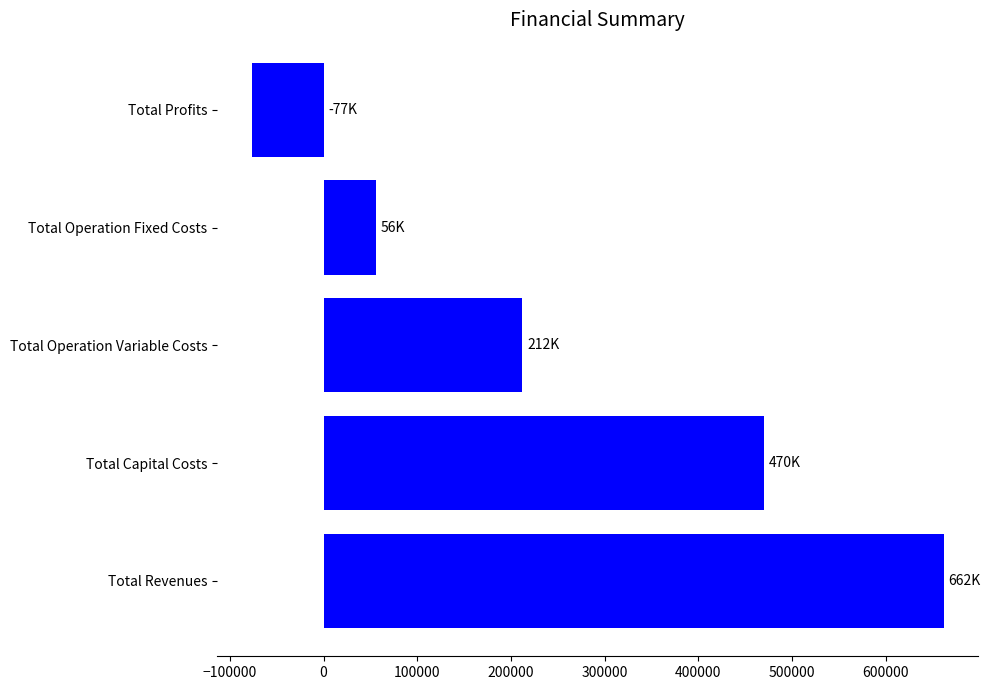

Where is the data nearest to the value 292693?

Total Operation Variable Costs